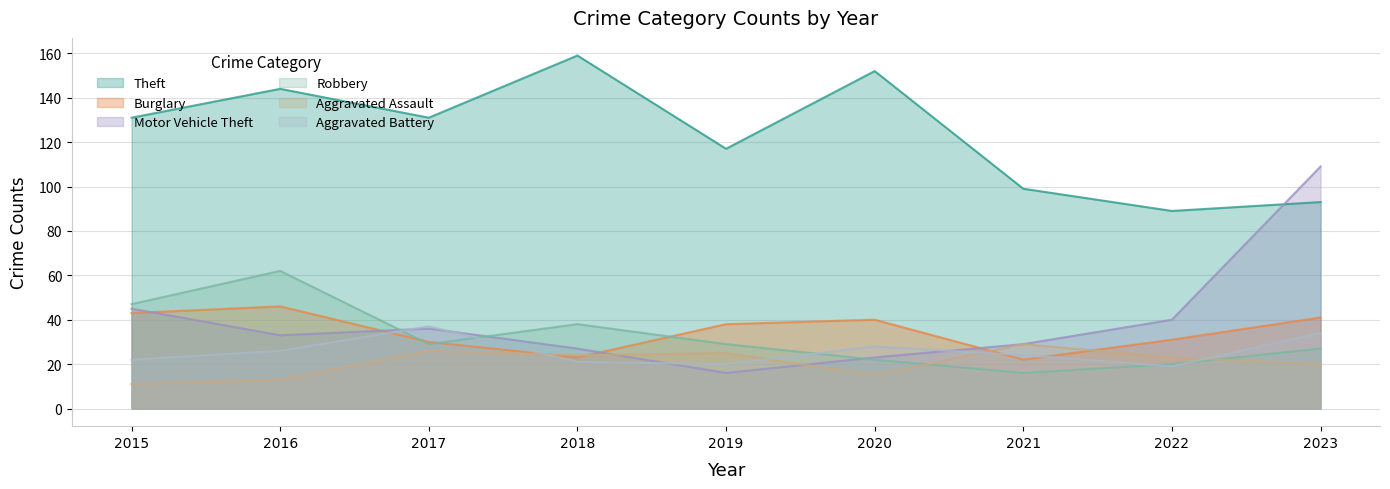

Does the chart have visible grid lines?

Yes